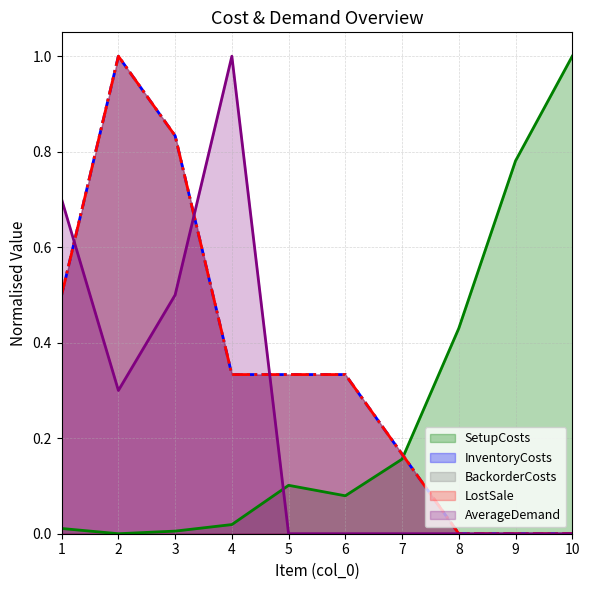

Rank the categories by LostSale value from lowest to highest.

8, 9, 10, 7, 4, 5, 6, 1, 3, 2